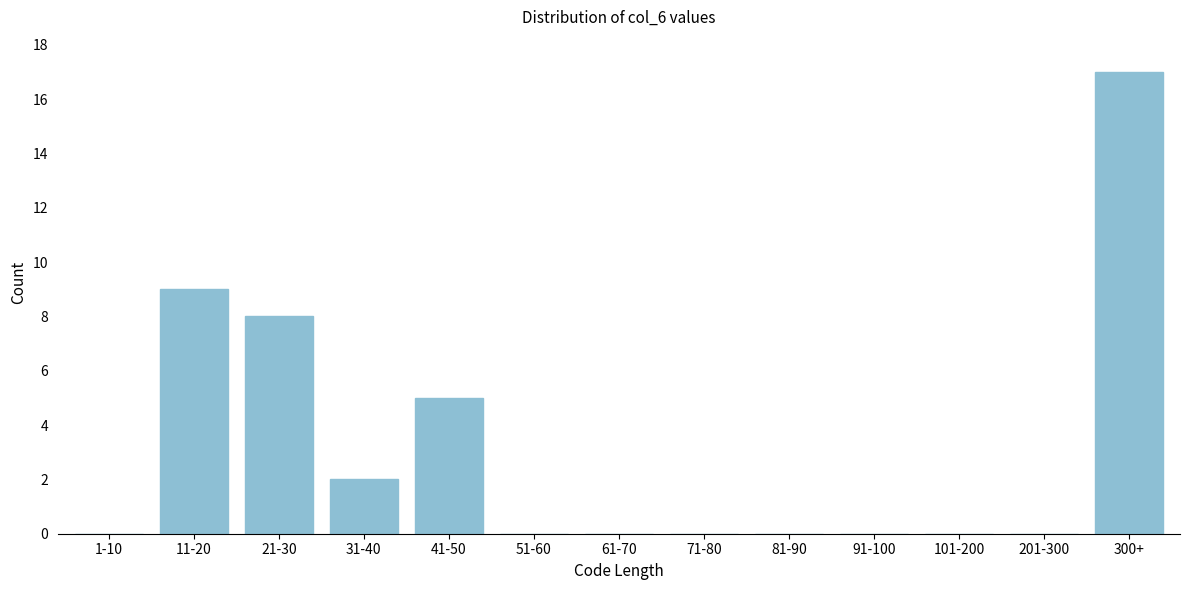

Reading left to right, extract all data points from this chart.

1-10=0	11-20=9	21-30=8	31-40=2	41-50=5	51-60=0	61-70=0	71-80=0	81-90=0	91-100=0	101-200=0	201-300=0	300+=17